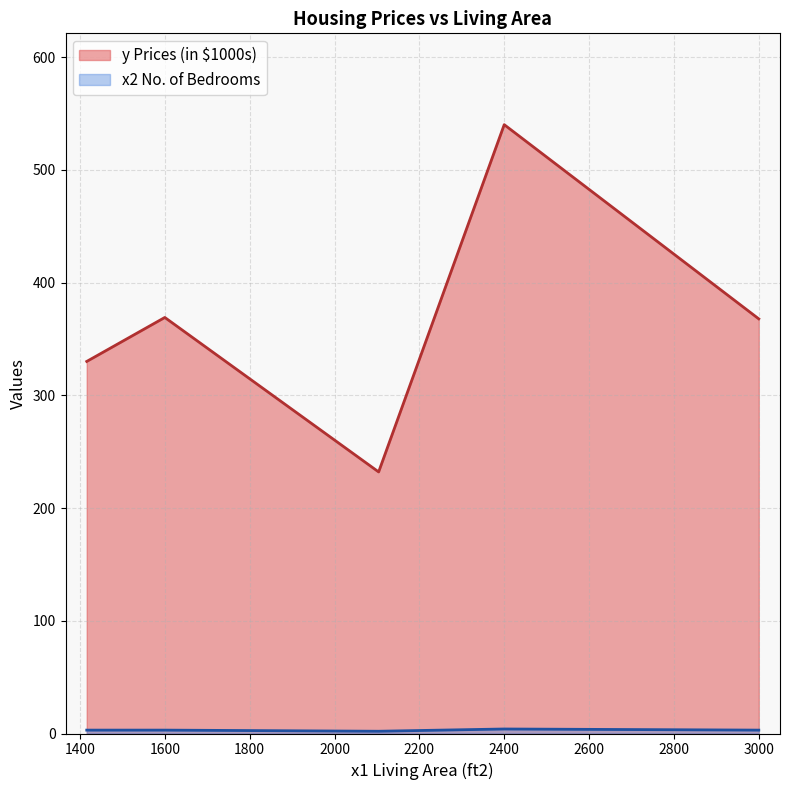

At how many categories does at least one series exceed 385?

1